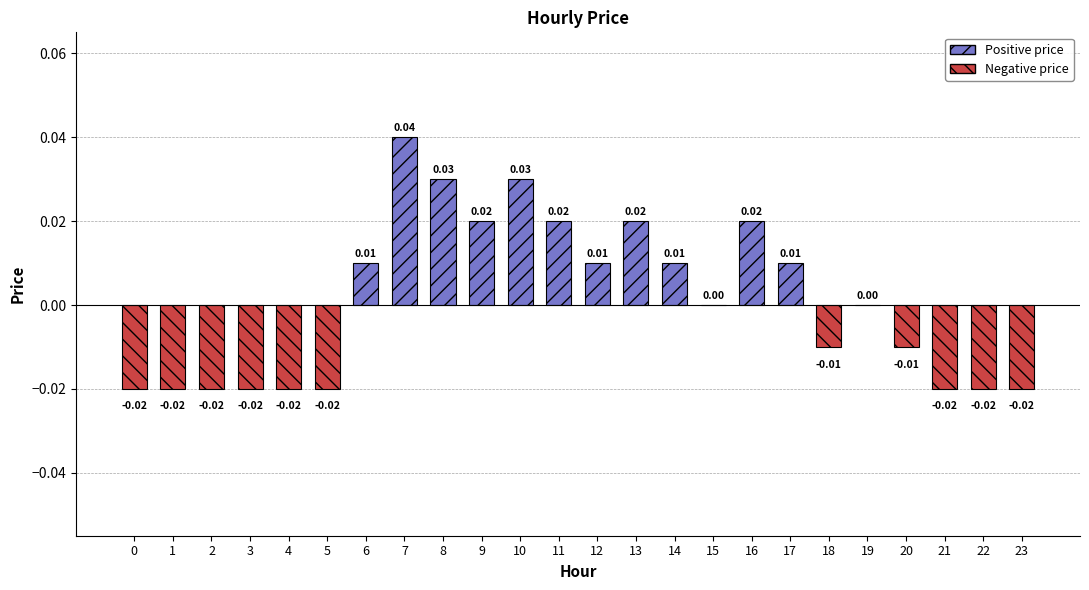

At which label is the value closest to 0?

15